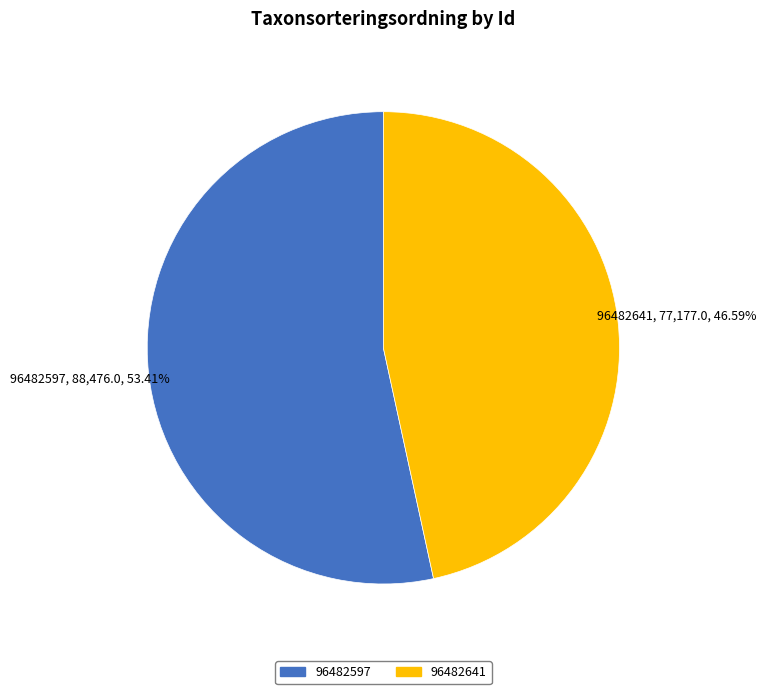

Is there any slice that represents more than half of the pie?

Yes